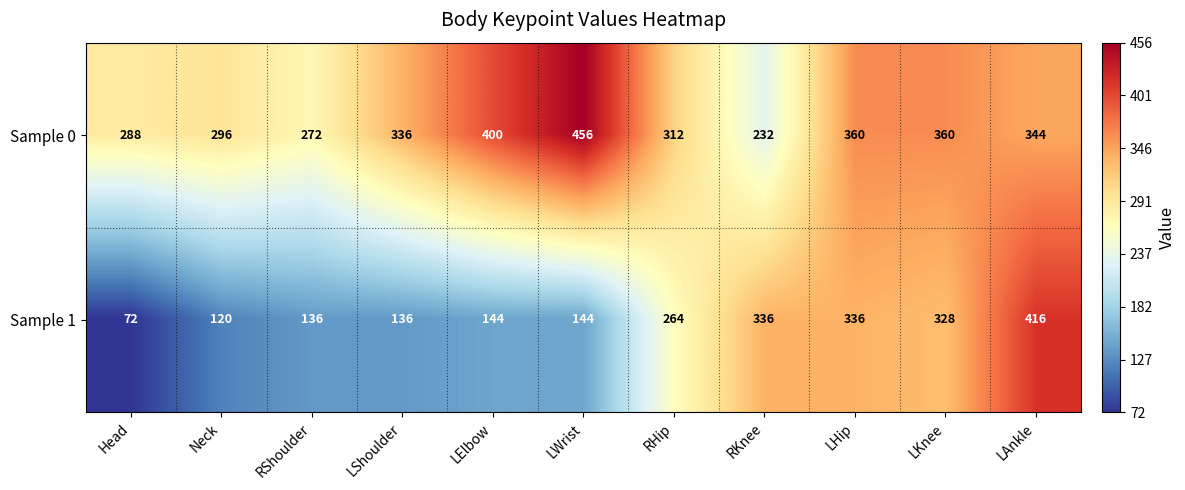

Which series has the largest total across all categories?

Sample 0